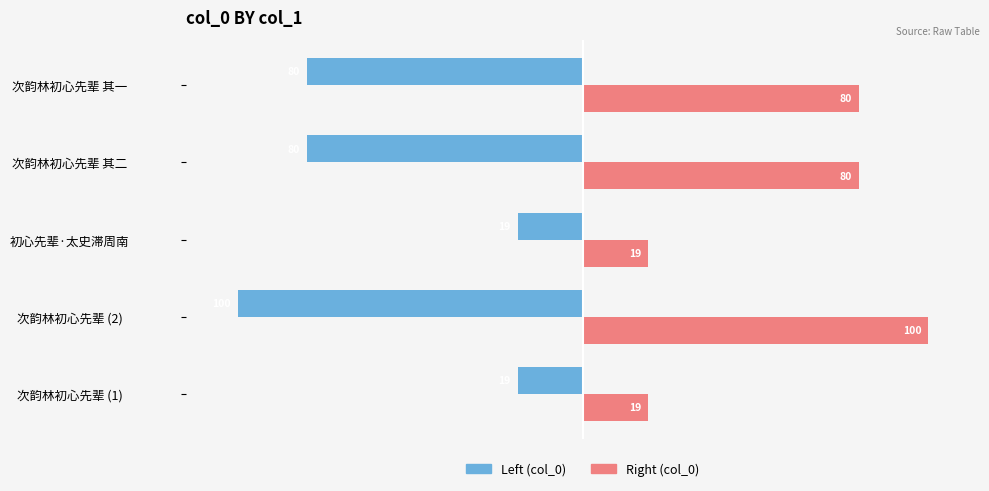

What is the smallest value displayed?

-100.0